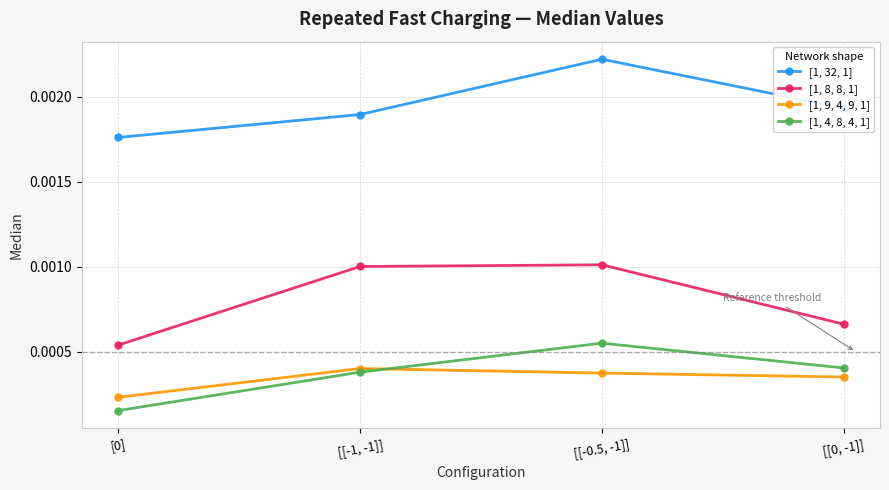

Between [0] and [[-1, -1]], which series saw the biggest shift?

[1, 8, 8, 1]